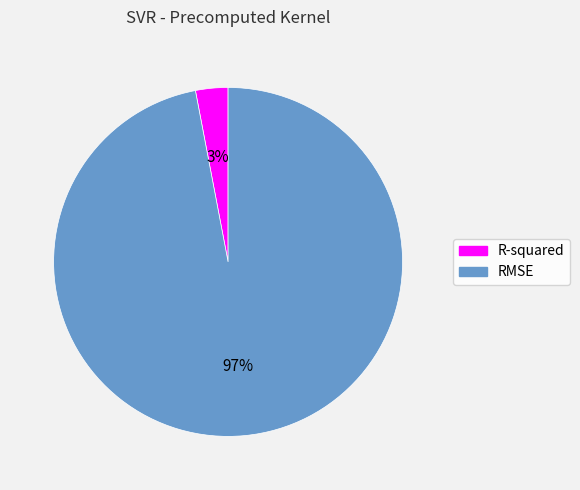

Which category has the biggest portion of the pie?

RMSE